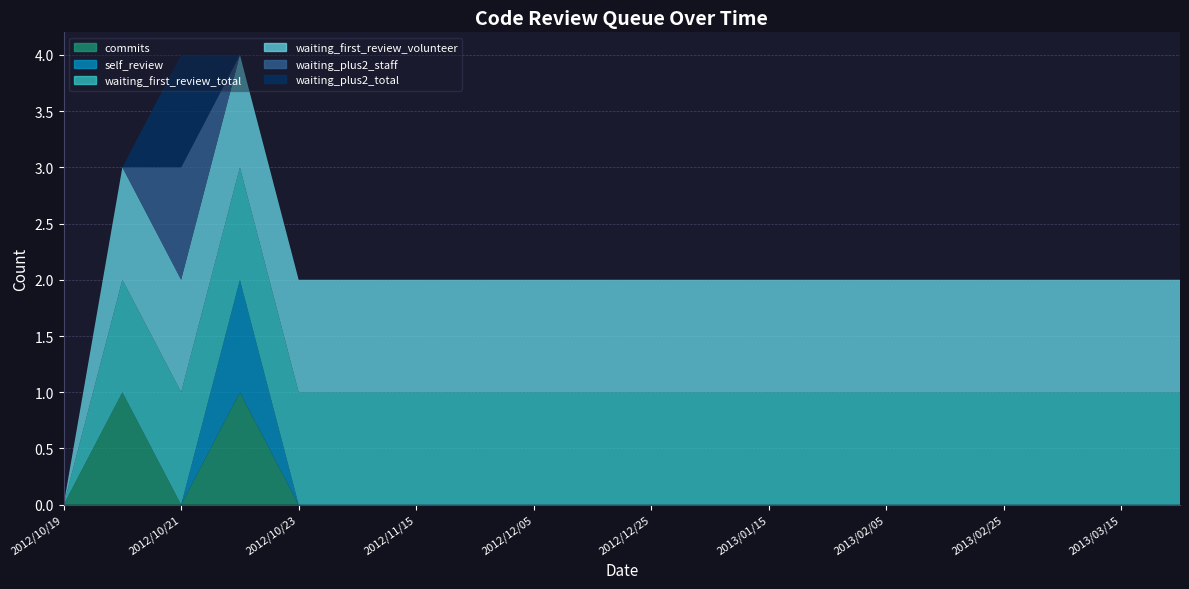

Reading left to right, transcribe all the data shown in this chart.

commits: 2012/10/19=0	2012/10/20=1	2012/10/21=0	2012/10/22=1	2012/10/23=0	2012/11/05=0	2012/11/15=0	2012/11/25=0	2012/12/05=0	2012/12/15=0	2012/12/25=0	2013/01/05=0	2013/01/15=0	2013/01/25=0	2013/02/05=0	2013/02/15=0	2013/02/25=0	2013/03/05=0	2013/03/15=0	2013/03/25=0
self_review: 2012/10/19=0	2012/10/20=0	2012/10/21=0	2012/10/22=1	2012/10/23=0	2012/11/05=0	2012/11/15=0	2012/11/25=0	2012/12/05=0	2012/12/15=0	2012/12/25=0	2013/01/05=0	2013/01/15=0	2013/01/25=0	2013/02/05=0	2013/02/15=0	2013/02/25=0	2013/03/05=0	2013/03/15=0	2013/03/25=0
waiting_first_review_total: 2012/10/19=0	2012/10/20=1	2012/10/21=1	2012/10/22=1	2012/10/23=1	2012/11/05=1	2012/11/15=1	2012/11/25=1	2012/12/05=1	2012/12/15=1	2012/12/25=1	2013/01/05=1	2013/01/15=1	2013/01/25=1	2013/02/05=1	2013/02/15=1	2013/02/25=1	2013/03/05=1	2013/03/15=1	2013/03/25=1
waiting_first_review_volunteer: 2012/10/19=0	2012/10/20=1	2012/10/21=1	2012/10/22=1	2012/10/23=1	2012/11/05=1	2012/11/15=1	2012/11/25=1	2012/12/05=1	2012/12/15=1	2012/12/25=1	2013/01/05=1	2013/01/15=1	2013/01/25=1	2013/02/05=1	2013/02/15=1	2013/02/25=1	2013/03/05=1	2013/03/15=1	2013/03/25=1
waiting_plus2_staff: 2012/10/19=0	2012/10/20=0	2012/10/21=1	2012/10/22=0	2012/10/23=0	2012/11/05=0	2012/11/15=0	2012/11/25=0	2012/12/05=0	2012/12/15=0	2012/12/25=0	2013/01/05=0	2013/01/15=0	2013/01/25=0	2013/02/05=0	2013/02/15=0	2013/02/25=0	2013/03/05=0	2013/03/15=0	2013/03/25=0
waiting_plus2_total: 2012/10/19=0	2012/10/20=0	2012/10/21=1	2012/10/22=0	2012/10/23=0	2012/11/05=0	2012/11/15=0	2012/11/25=0	2012/12/05=0	2012/12/15=0	2012/12/25=0	2013/01/05=0	2013/01/15=0	2013/01/25=0	2013/02/05=0	2013/02/15=0	2013/02/25=0	2013/03/05=0	2013/03/15=0	2013/03/25=0